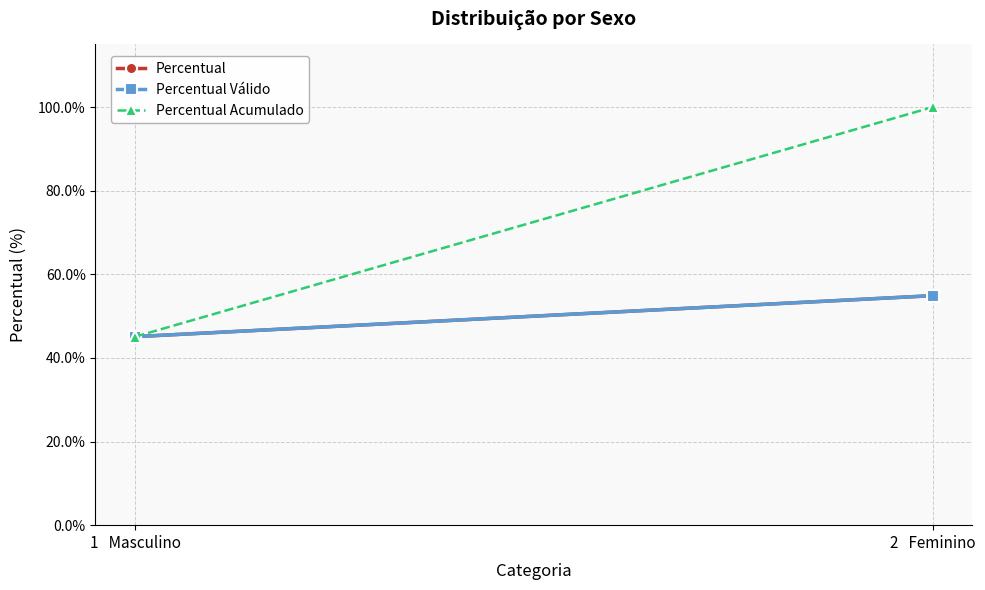

What is the label of the 2nd point from the right?

1   Masculino